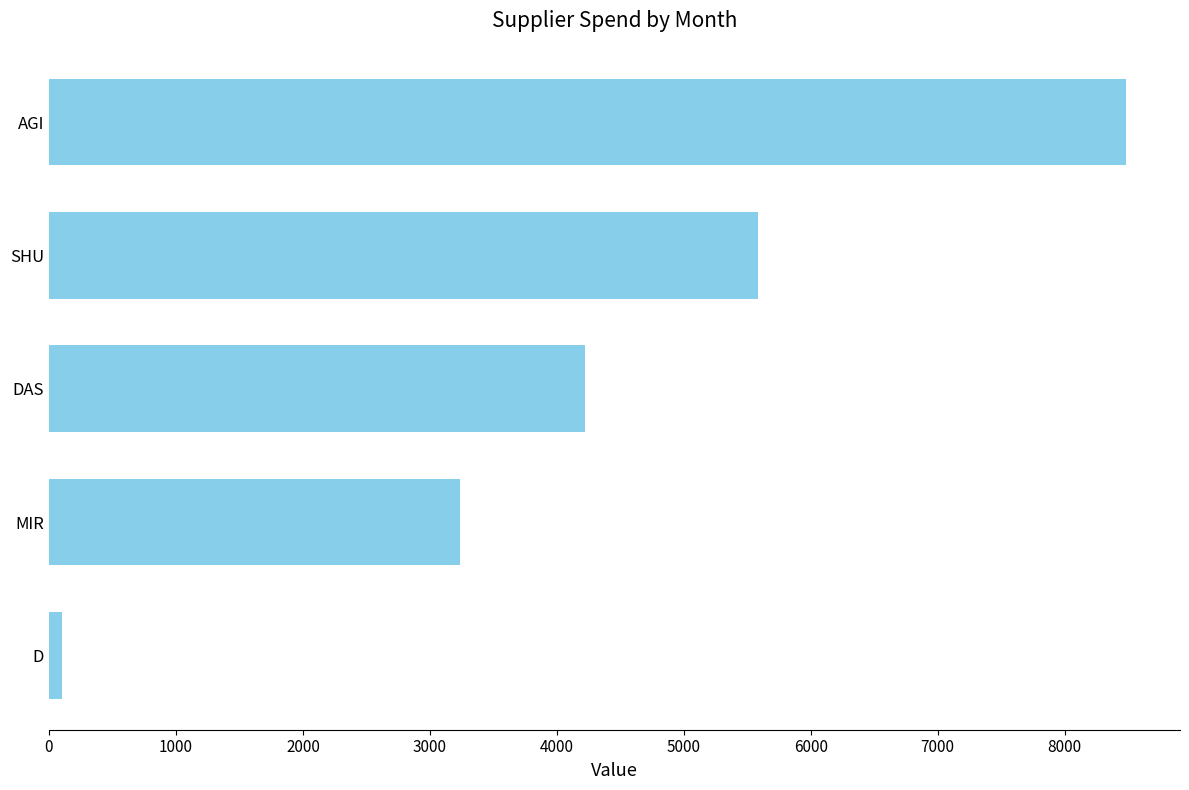

Reading bottom to top, list all the values displayed in this chart.

105.8	3233.6	4219.3	5585.9	8484.6